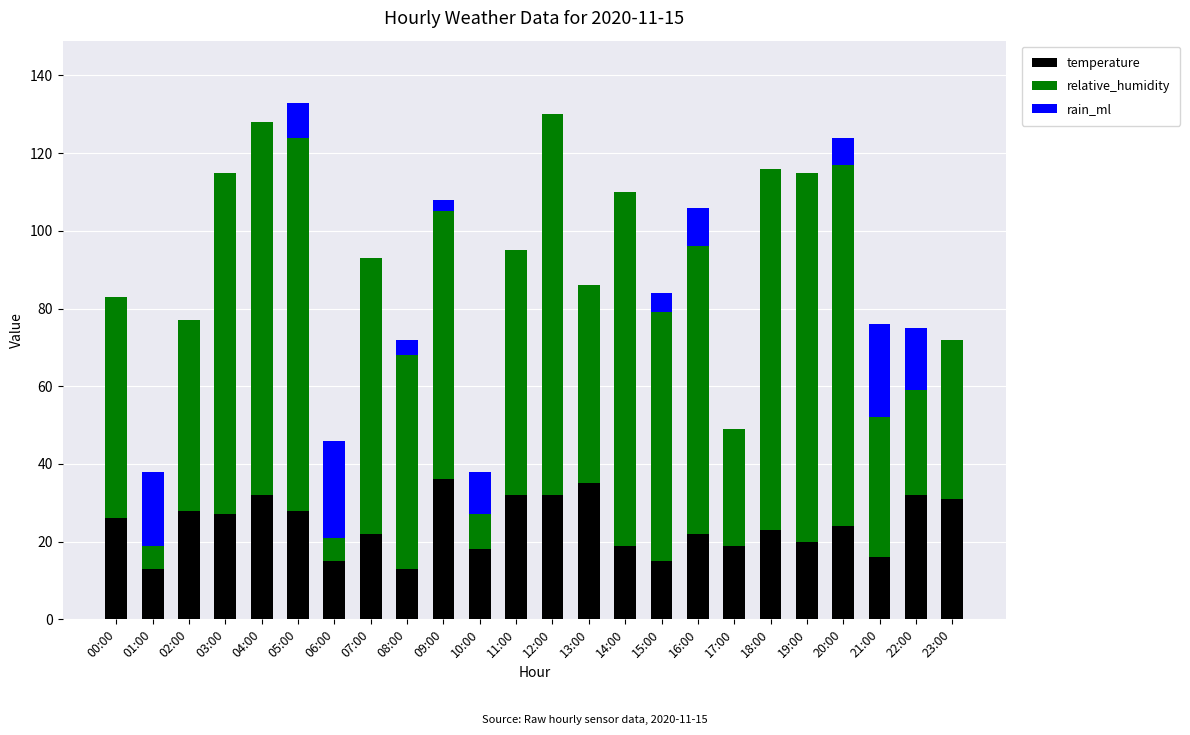

What is the sum of all temperature values?

578